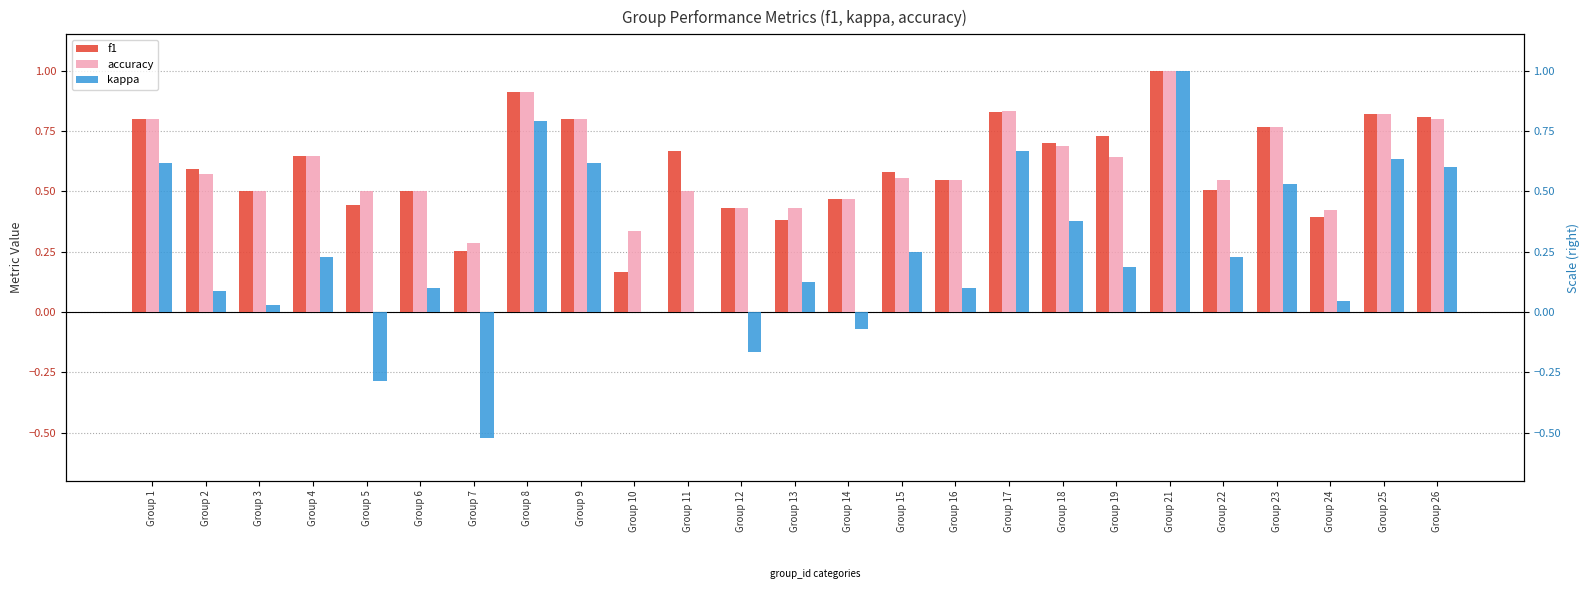

What is the average value of the kappa series?

0.2